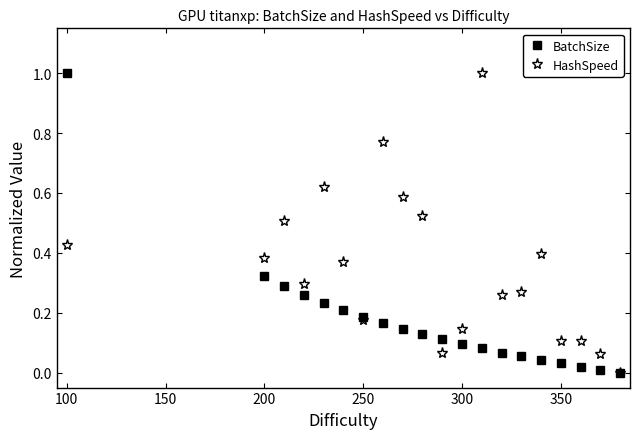

What is the highest value of the BatchSize series?

1.0